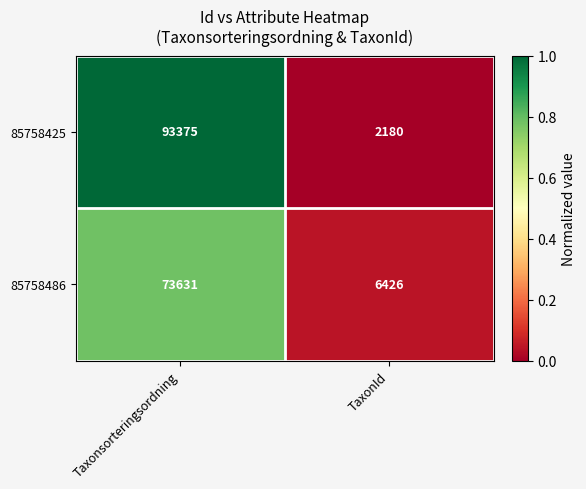

Reading left to right, transcribe all the data shown in this chart.

85758425: 93375	2180
85758486: 73631	6426